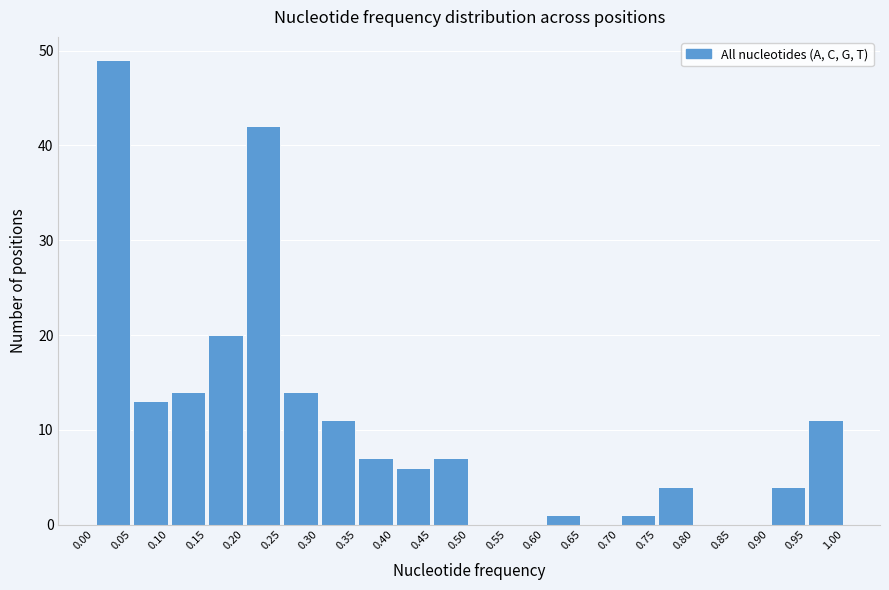

Reading left to right, list every bar in this chart as the range it spans on the x-axis followed by its height. The values are not printed on the chart, so give them approximately, as read against the axis.

0.00 to 0.05: 49
0.05 to 0.10: 13
0.10 to 0.15: 14
0.15 to 0.20: 20
0.20 to 0.25: 42
0.25 to 0.30: 14
0.30 to 0.35: 11
0.35 to 0.40: 7
0.40 to 0.45: 6
0.45 to 0.50: 7
0.50 to 0.55: 0
0.55 to 0.60: 0
0.60 to 0.65: 1
0.65 to 0.70: 0
0.70 to 0.75: 1
0.75 to 0.80: 4
0.80 to 0.85: 0
0.85 to 0.90: 0
0.90 to 0.95: 4
0.95 to 1.00: 11